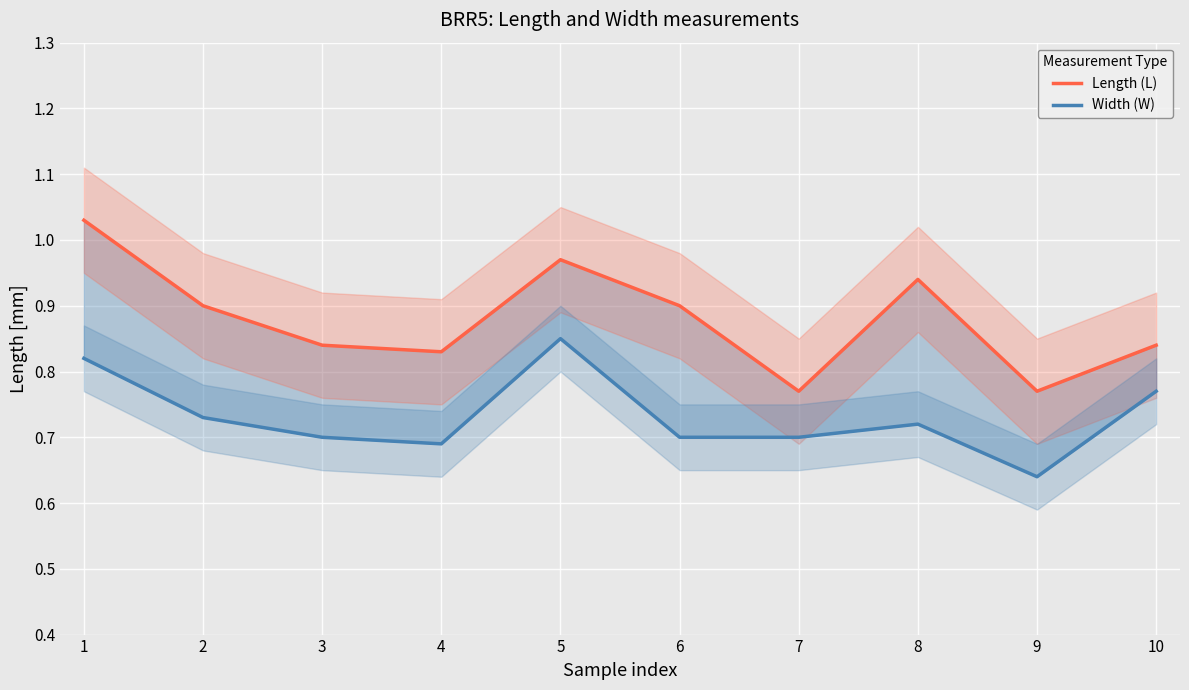

What is the lowest value of the Length (L) series?

0.8